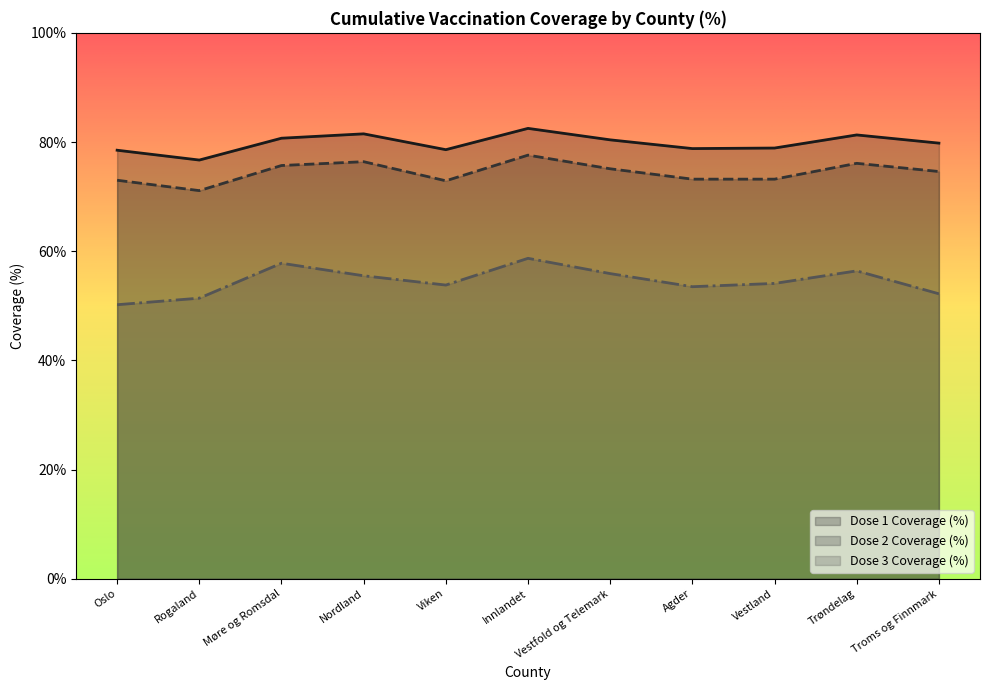

The value of cum_pr100_dose_3_all at Trøndelag is 56.4. True or false?

True